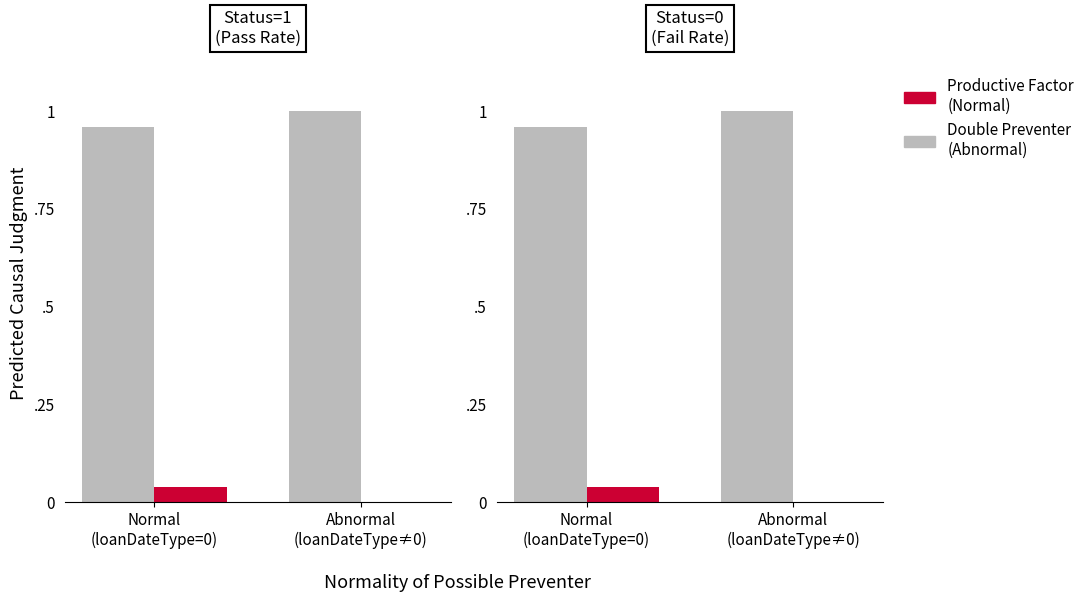

What are all the series names shown in the legend?

Double Preventer
(Abnormal), Productive Factor
(Normal)